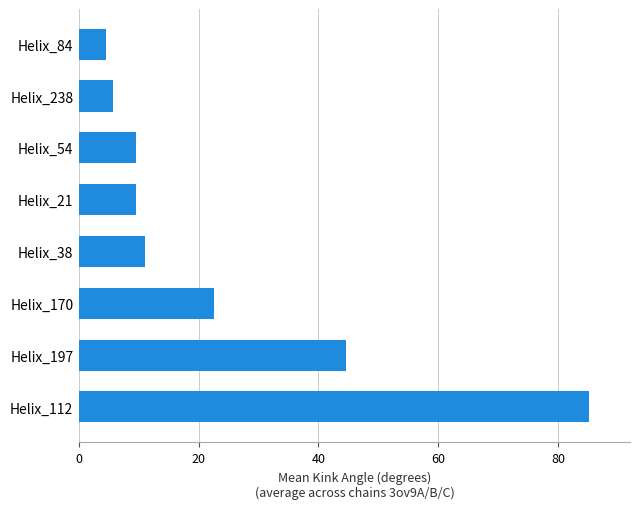

At which label is the value closest to 44?

Helix_197